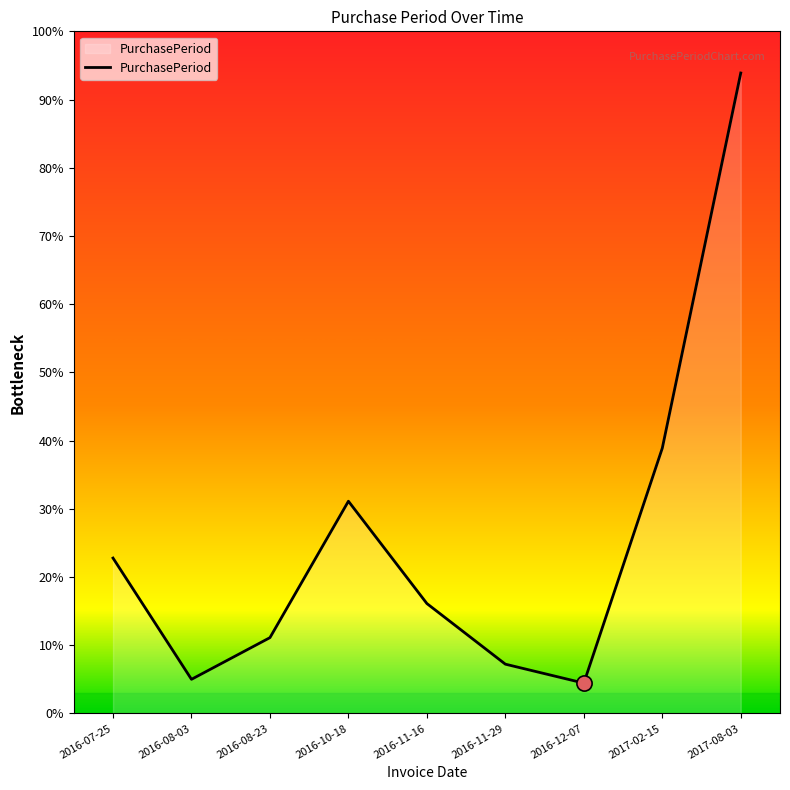

What is the ratio of the value at 2016-10-18 to the value at 2017-02-15?

0.8